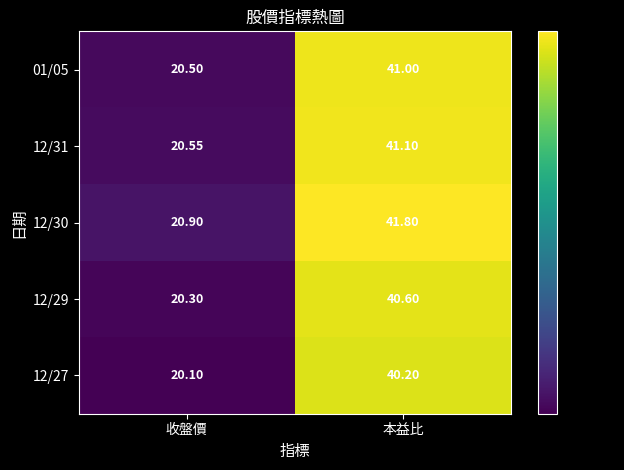

Which category has the highest value in the 12/27 series?

本益比